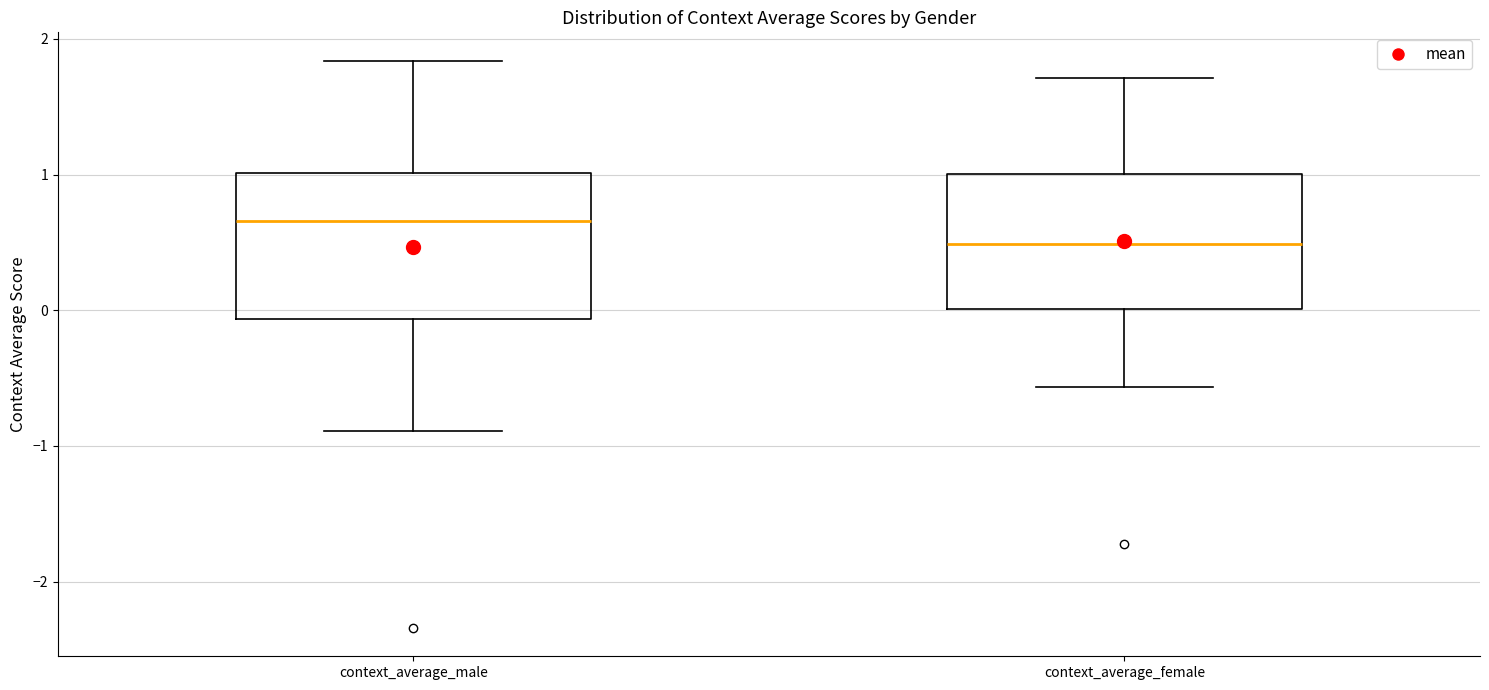

Reading left to right, transcribe this box plot: for each box, give where its median line is, the range the box spans, and where its two whiskers end, as read against the y-axis. The values are not printed on the chart, so give them approximately, as read against the axis.

context_average_male: median 0.7, box -0.1 to 1.0, whiskers -0.9 to 1.8
context_average_female: median 0.5, box 0.0 to 1.0, whiskers -0.6 to 1.7